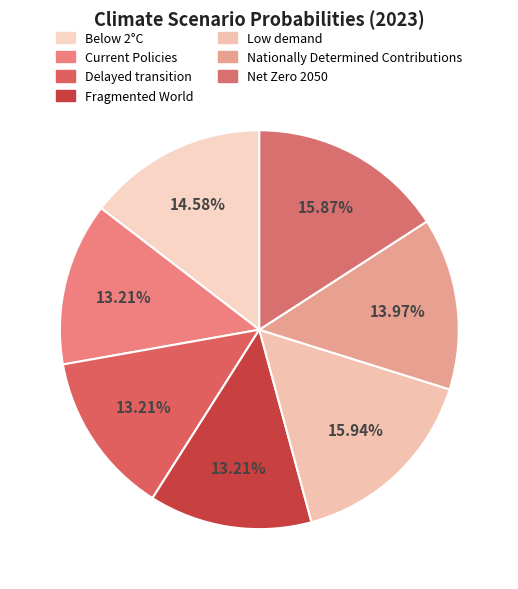

The Delayed transition slice represents 25% of the pie. True or false?

False